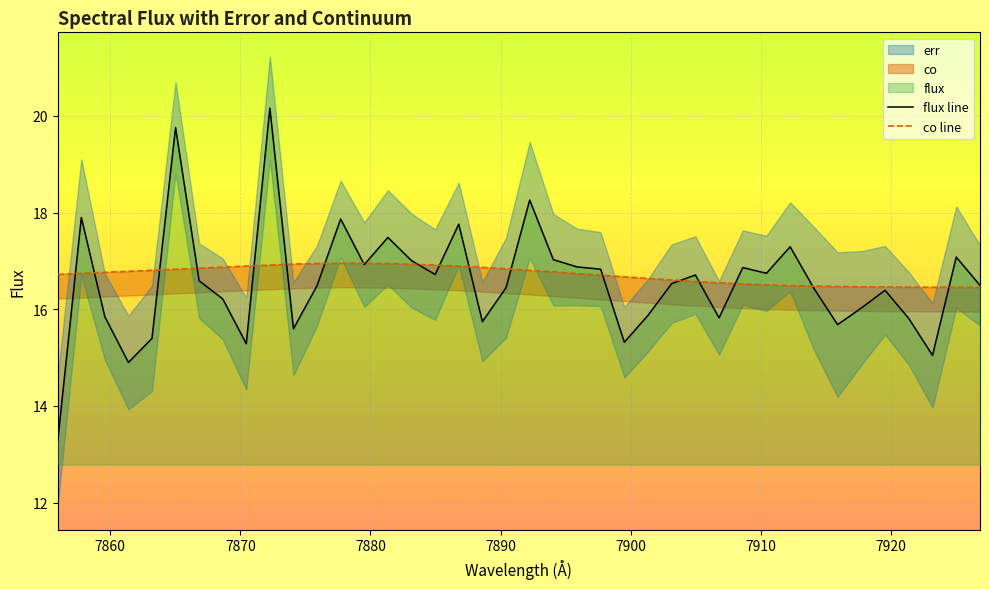

At how many categories does at least one series exceed 19?

2